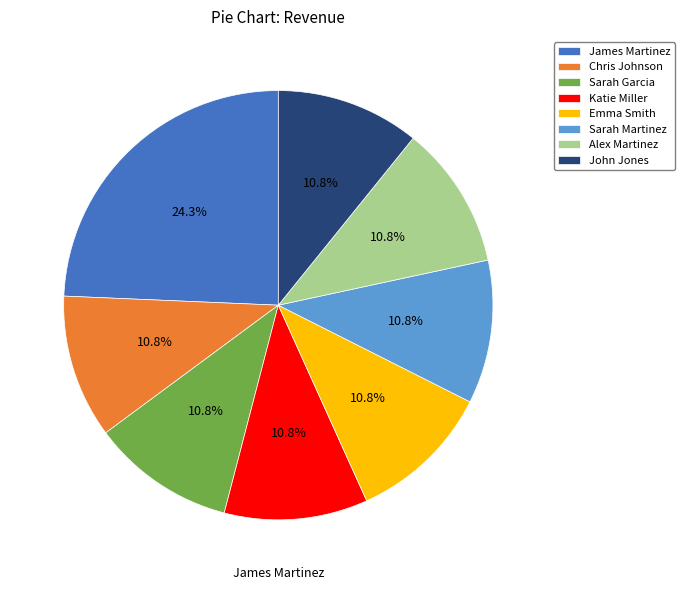

Is it true that Katie Miller is 11% of the pie?

True